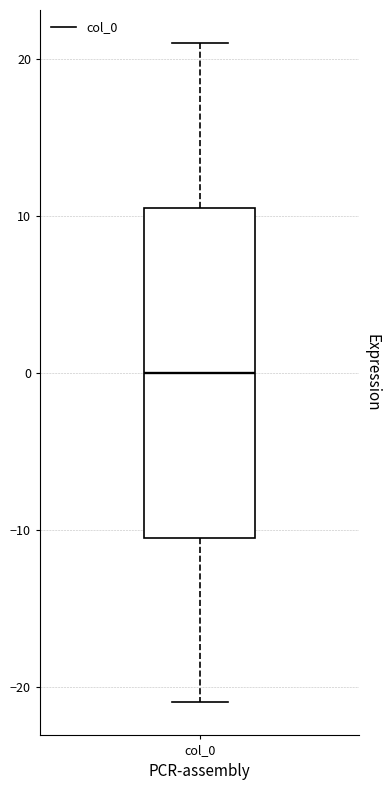

Read this box plot against the y-axis: the position of the median line, the range covered by the box, and the ends of both whiskers. The values are not printed on the chart, so give them approximately, as read against the axis.

median 0, box -10 to 11, whiskers -21 to 21